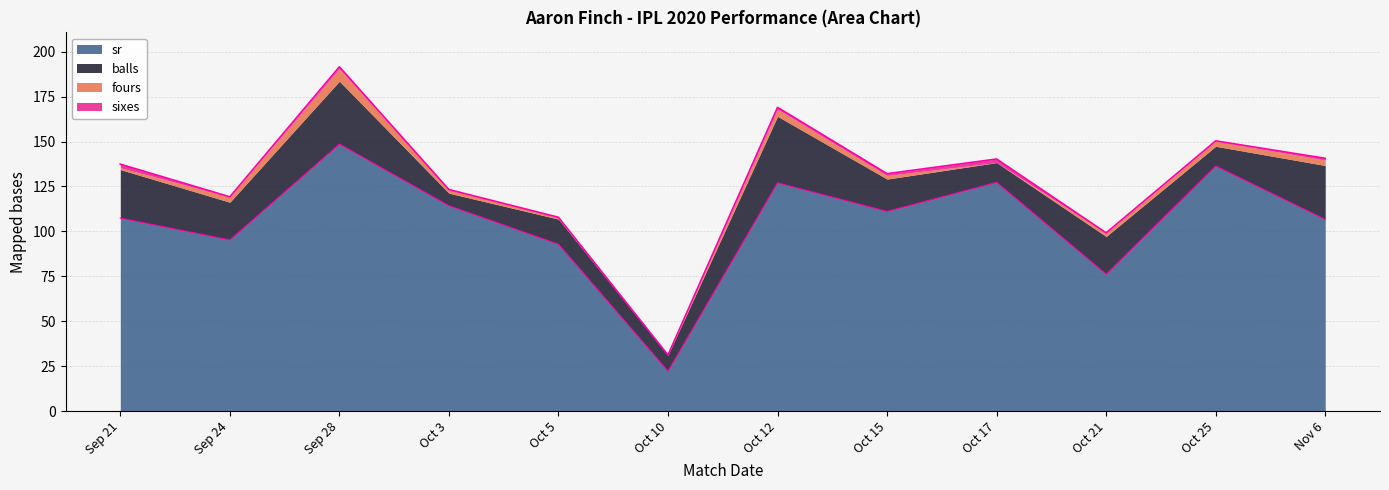

Which category has the lowest value in the sr series?

Oct 10